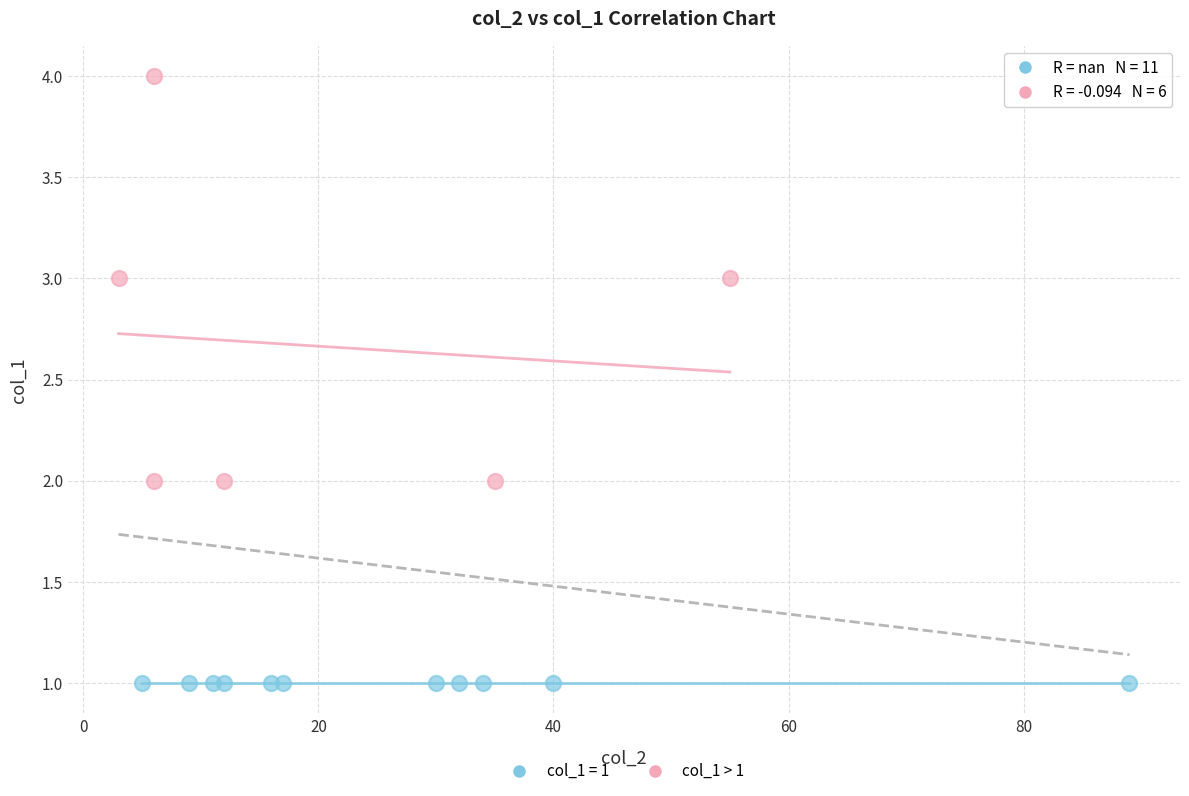

Which series contains the highest Y value?

col_1 > 1